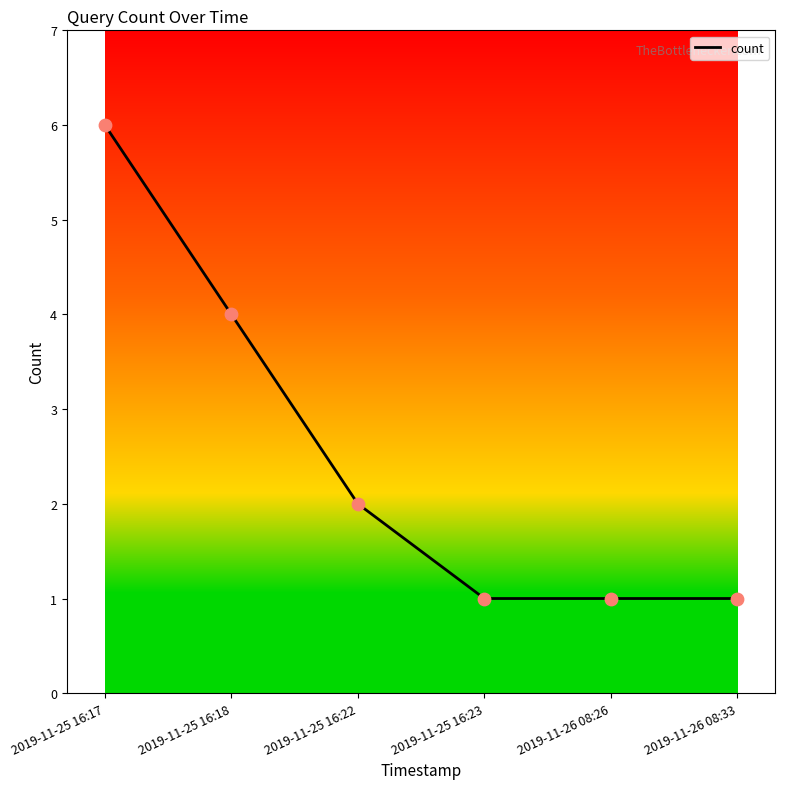

Which has a higher value, 2019-11-25 16:22 or 2019-11-25 16:18?

2019-11-25 16:18